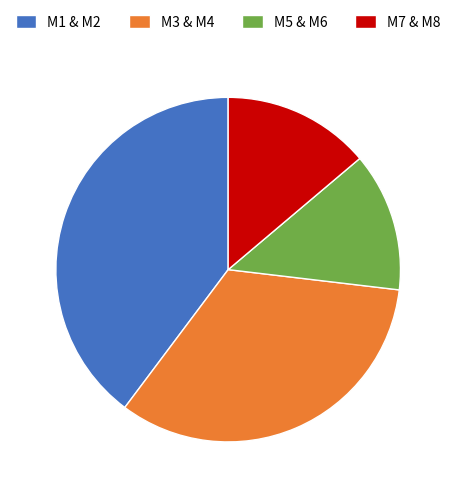

What is the ratio of the value at M1 & M2 to the value at M7 & M8?

2.9